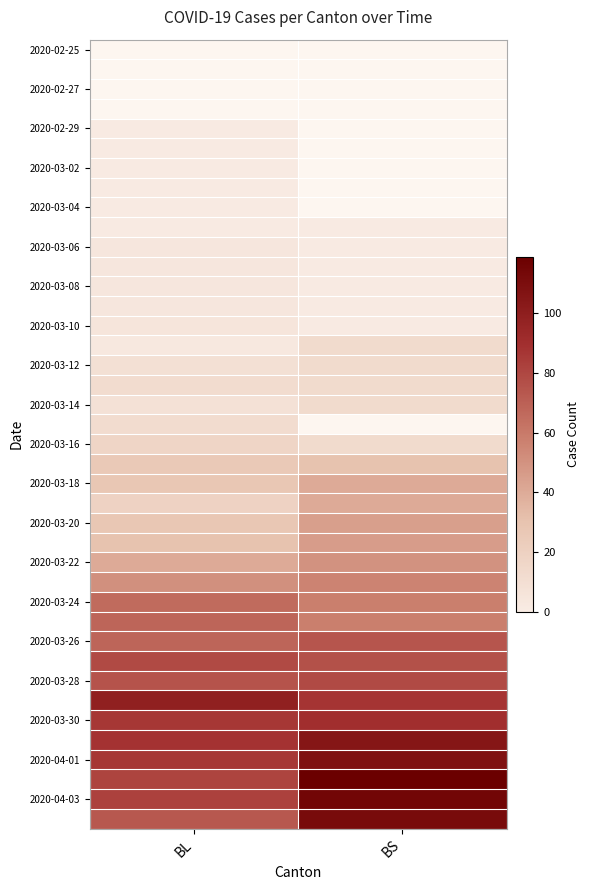

Which category has the highest value across all series?

BS